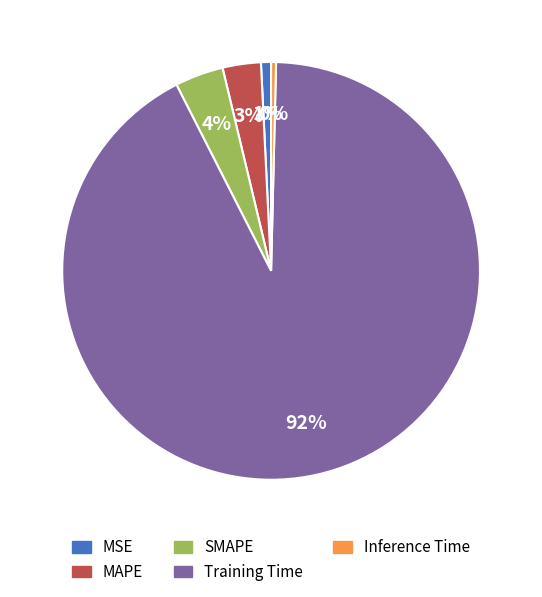

What percentage is the MAPE slice, to the nearest percent?

3%